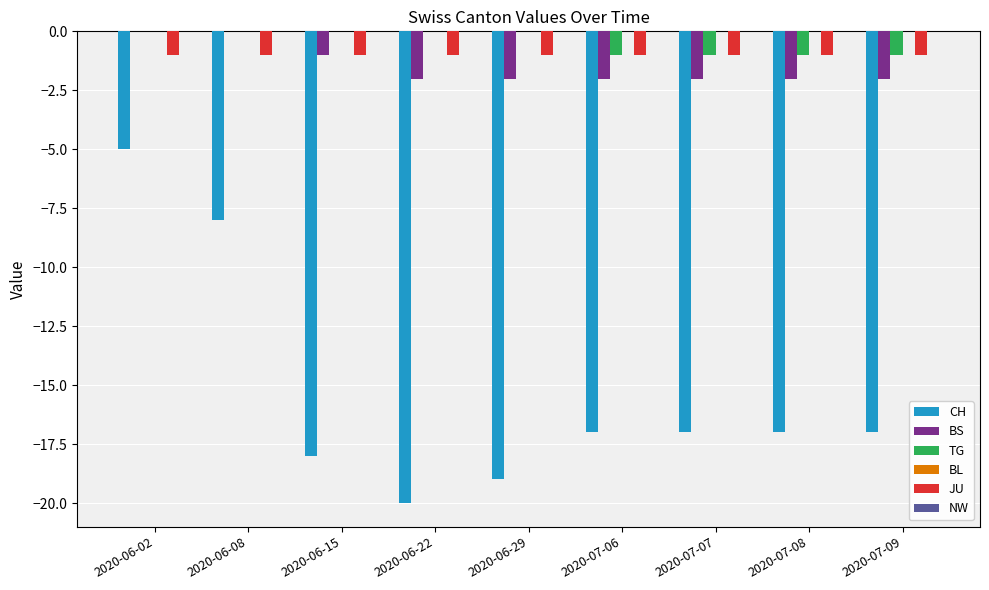

What is the sum of the CH values at 2020-06-08 and 2020-07-06?

-25